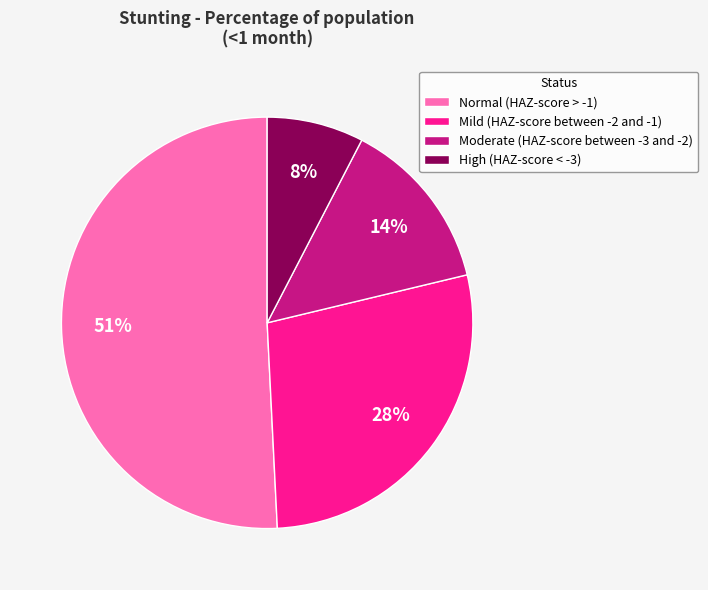

Do Moderate (HAZ-score between -3 and -2) and Mild (HAZ-score between -2 and -1) together represent more than half of the pie?

No